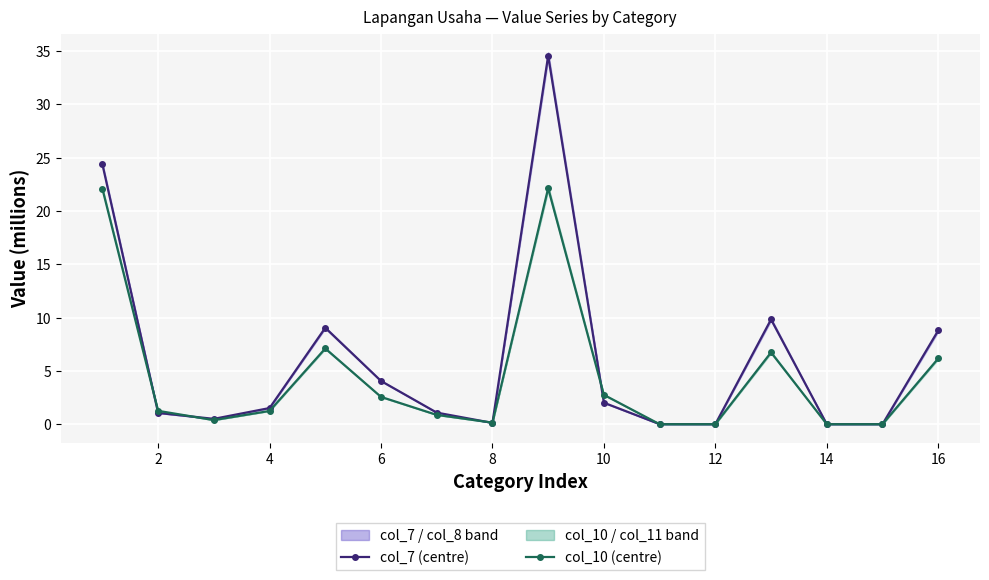

In col_10 (centre), how many points are lower than both neighbors (excluding endpoints)?

2